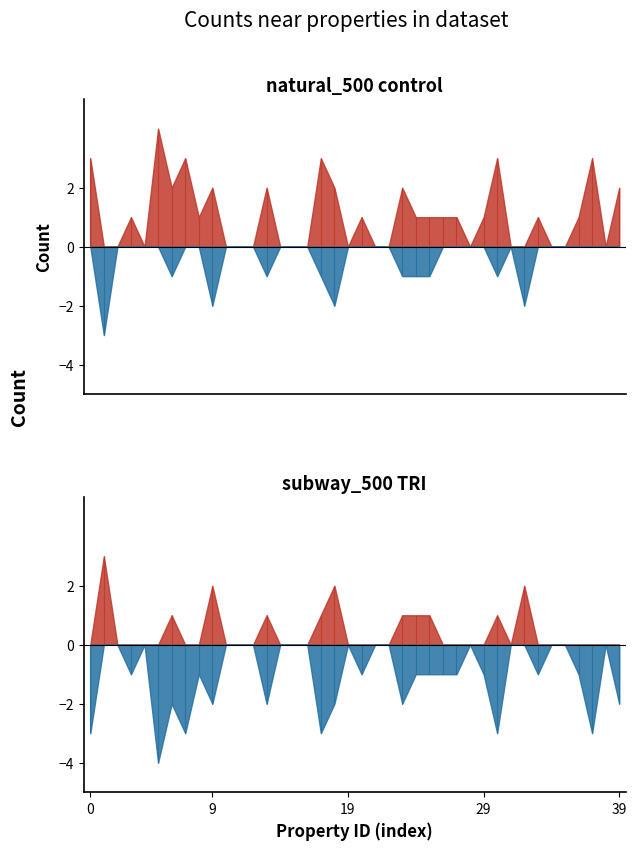

List the series in order of their peak value, lowest first.

subway_500, natural_500